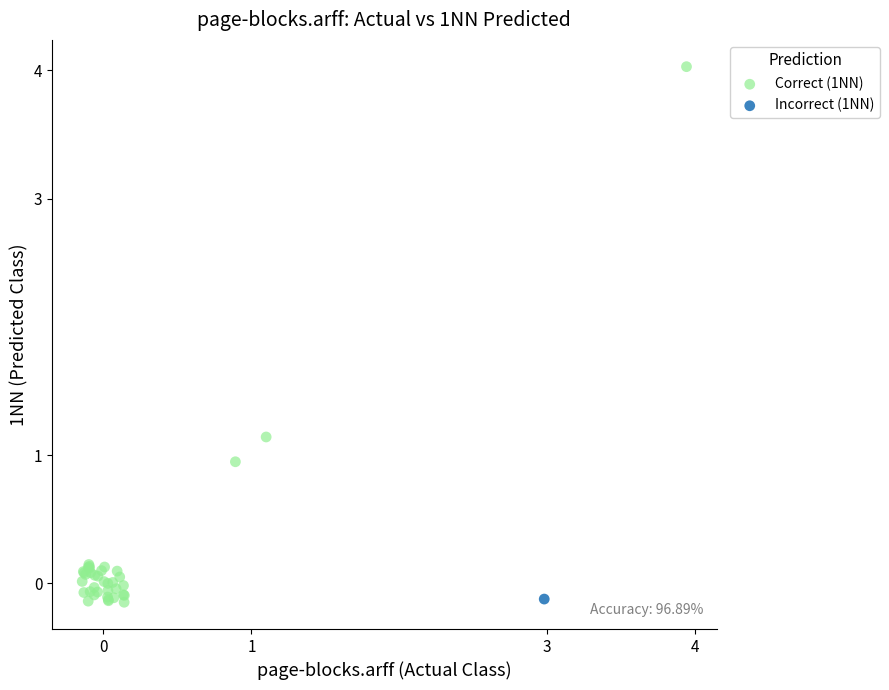

What are all the series names shown in the legend?

Correct (1NN), Incorrect (1NN)